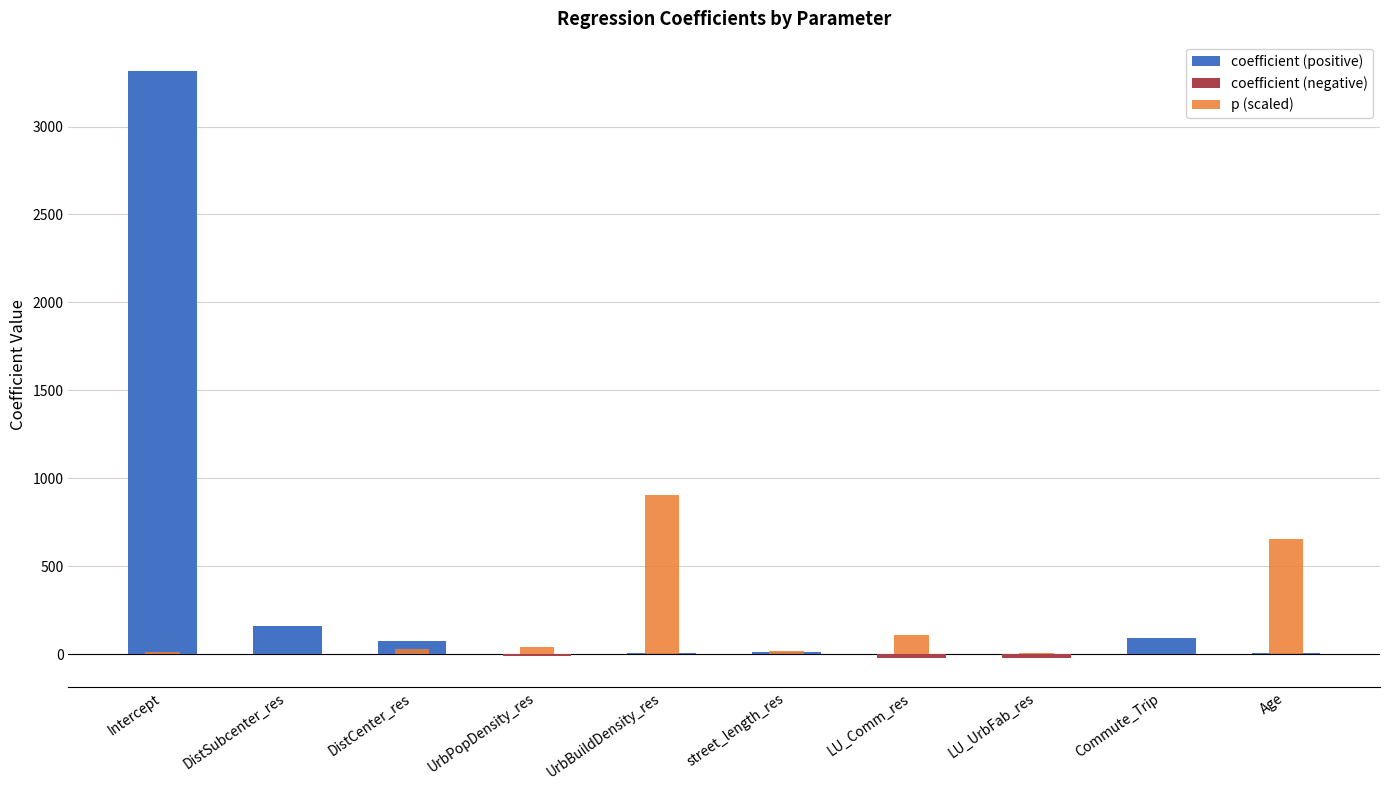

Is it true that coefficient equals 289.3 at DistSubcenter_res?

False